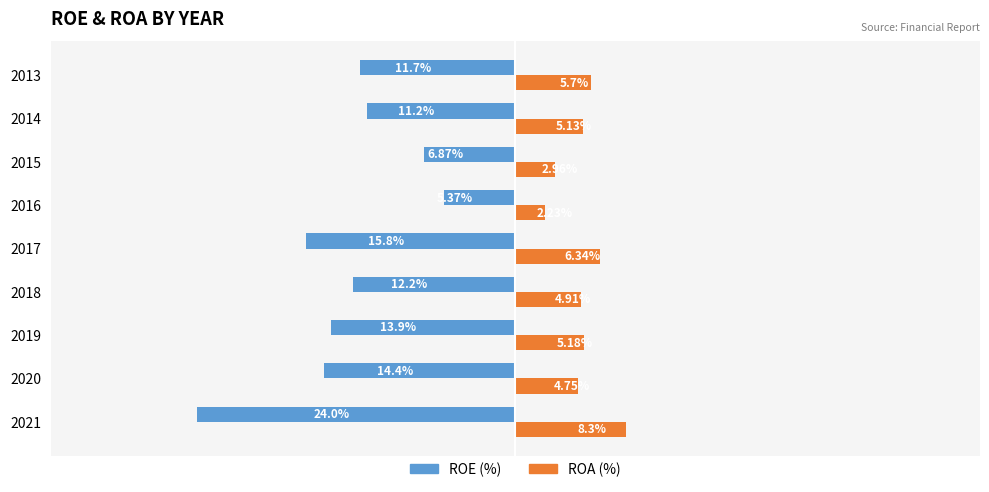

Which series has the widest spread of values?

ROE (%)